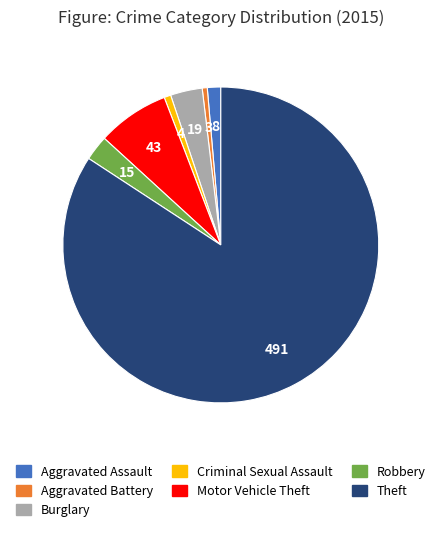

The Burglary slice represents 3% of the pie. True or false?

True